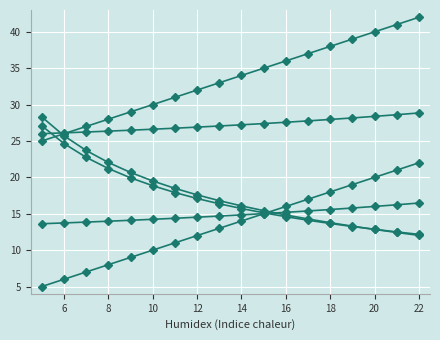

Is this an area chart (filled region under the line)?

No